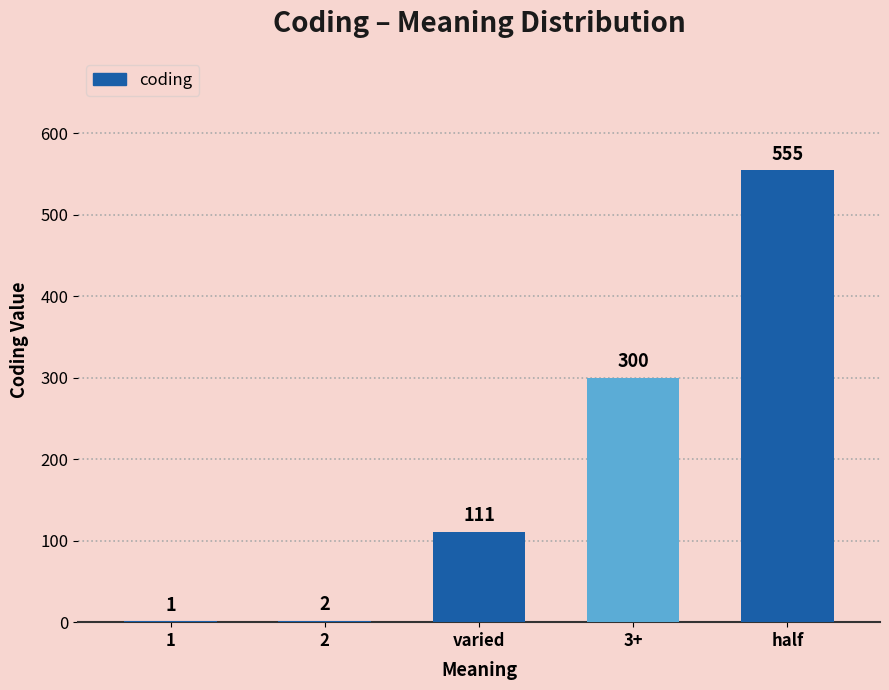

Are the bars horizontal?

No